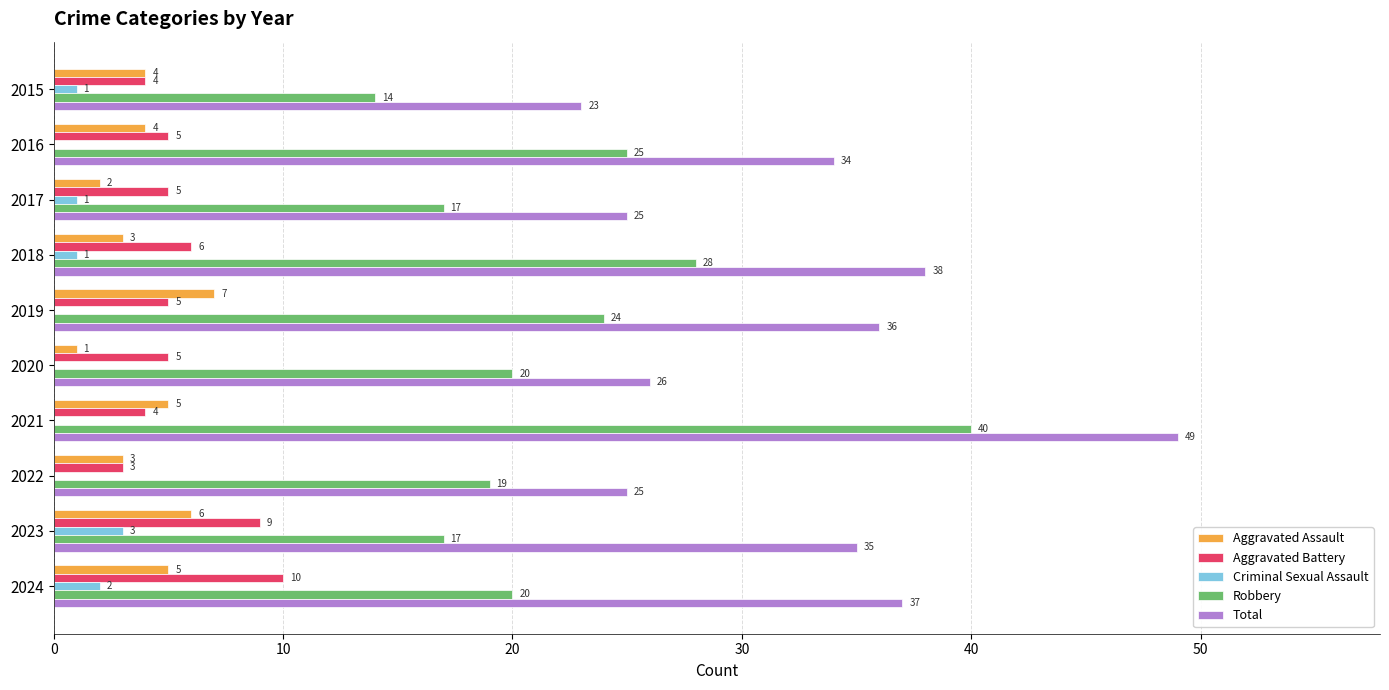

Which series has the largest total across all categories?

Total